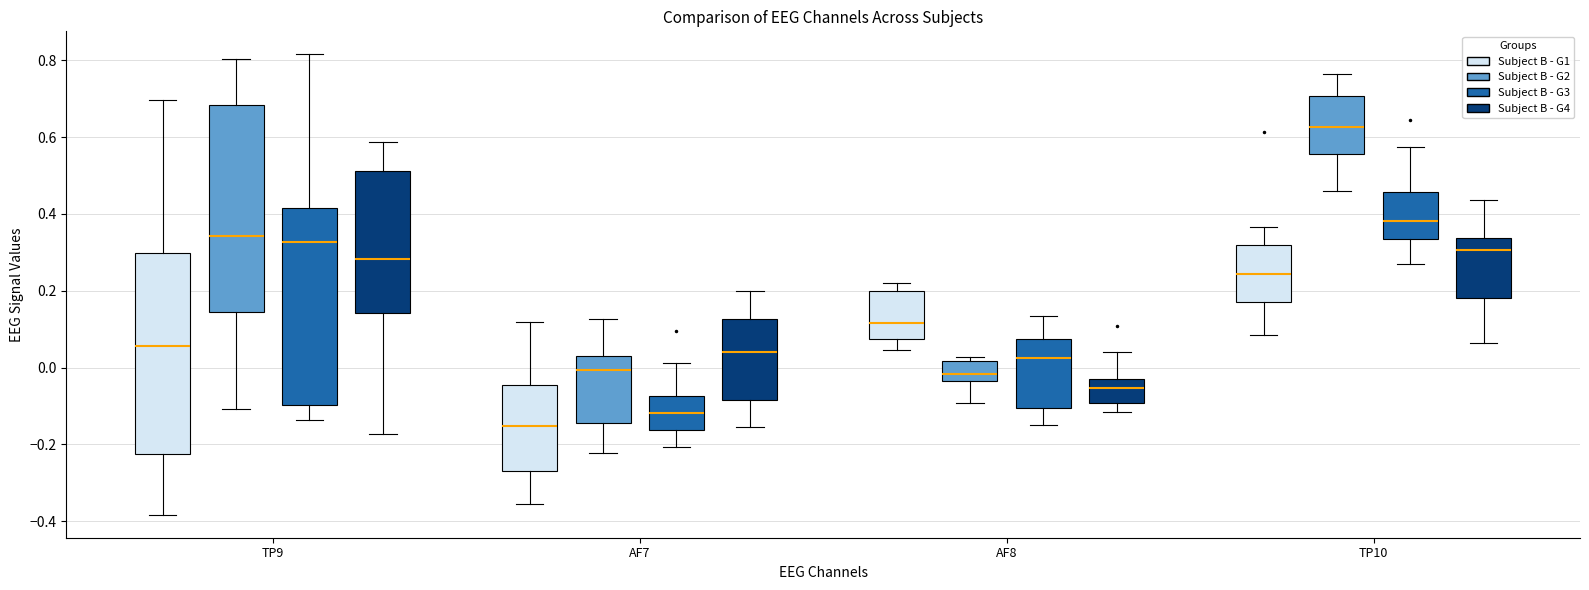

Reading left to right, transcribe this box plot: for each box, give where its median line is, the range the box spans, and where its two whiskers end, as read against the y-axis. The values are not printed on the chart, so give them approximately, as read against the axis.

TP9 (Subject B - G1): median 0.06, box -0.22 to 0.30, whiskers -0.38 to 0.70
TP9 (Subject B - G2): median 0.34, box 0.14 to 0.68, whiskers -0.10 to 0.80
TP9 (Subject B - G3): median 0.32, box -0.10 to 0.42, whiskers -0.14 to 0.82
TP9 (Subject B - G4): median 0.28, box 0.14 to 0.52, whiskers -0.18 to 0.58
AF7 (Subject B - G1): median -0.16, box -0.26 to -0.04, whiskers -0.36 to 0.12
AF7 (Subject B - G2): median 0.00, box -0.14 to 0.02, whiskers -0.22 to 0.12
AF7 (Subject B - G3): median -0.12, box -0.16 to -0.08, whiskers -0.20 to 0.02
AF7 (Subject B - G4): median 0.04, box -0.08 to 0.12, whiskers -0.16 to 0.20
AF8 (Subject B - G1): median 0.12, box 0.08 to 0.20, whiskers 0.04 to 0.22
AF8 (Subject B - G2): median -0.02, box -0.04 to 0.02, whiskers -0.10 to 0.02 (just above the box's upper edge)
AF8 (Subject B - G3): median 0.02, box -0.10 to 0.08, whiskers -0.14 to 0.14
AF8 (Subject B - G4): median -0.06, box -0.10 to -0.04, whiskers -0.12 to 0.04
TP10 (Subject B - G1): median 0.24, box 0.18 to 0.32, whiskers 0.08 to 0.36
TP10 (Subject B - G2): median 0.62, box 0.56 to 0.70, whiskers 0.46 to 0.76
TP10 (Subject B - G3): median 0.38, box 0.34 to 0.46, whiskers 0.26 to 0.58
TP10 (Subject B - G4): median 0.30, box 0.18 to 0.34, whiskers 0.06 to 0.44